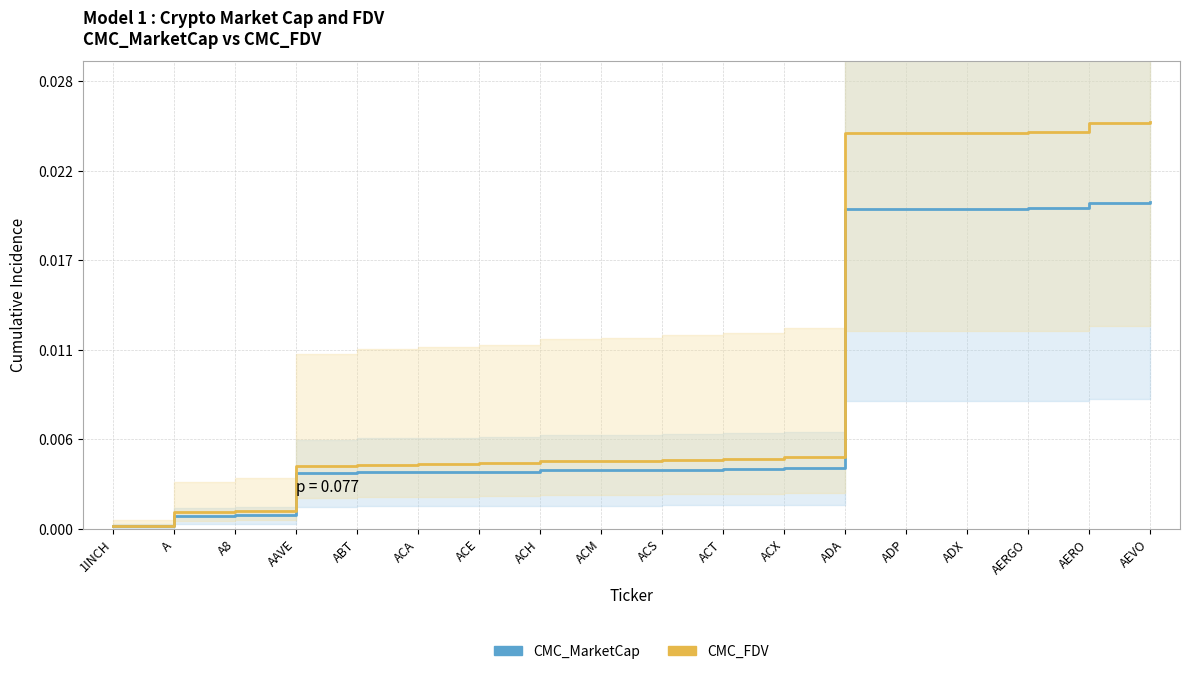

Which series has the largest range (max minus min)?

CMC_FDV